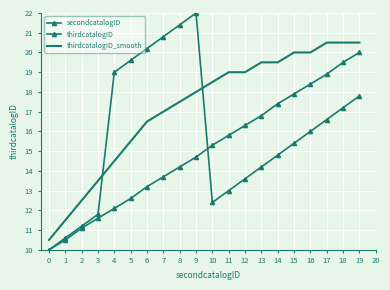

How many lines are shown in the chart?

3